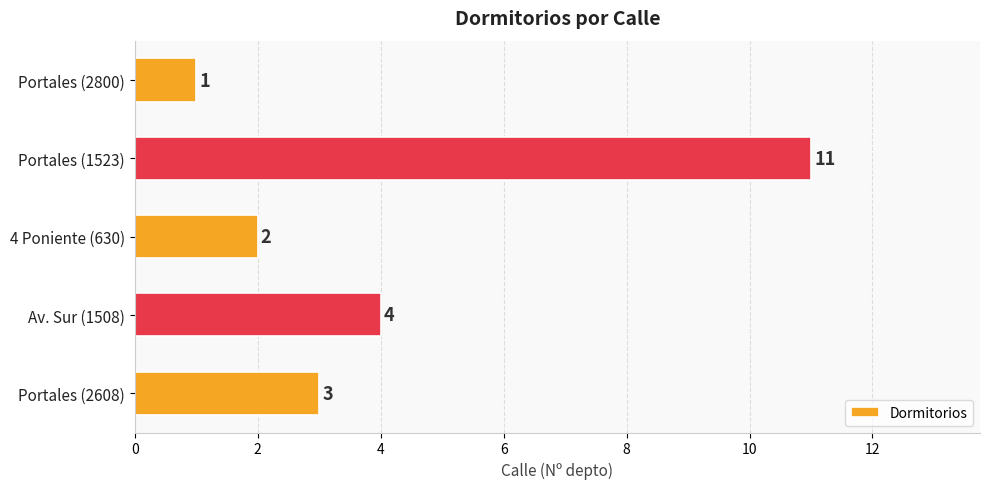

Rank the categories by value from lowest to highest.

Portales (2800), 4 Poniente (630), Portales (2608), Av. Sur (1508), Portales (1523)